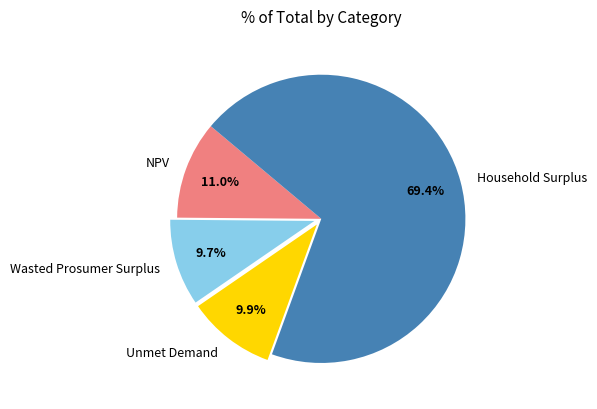

To the nearest percent, what is the difference between the largest and smallest slice percentages?

60%